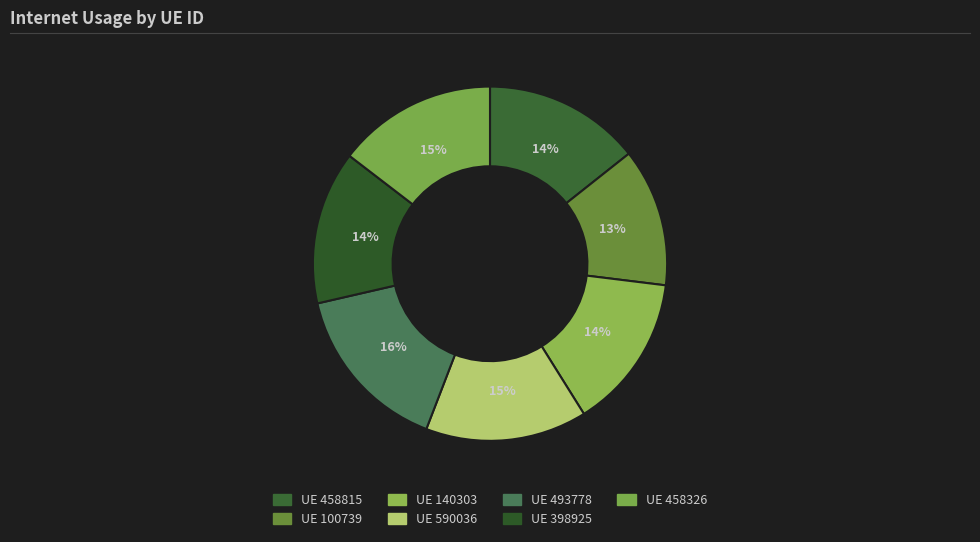

How many segments does this pie chart have?

7